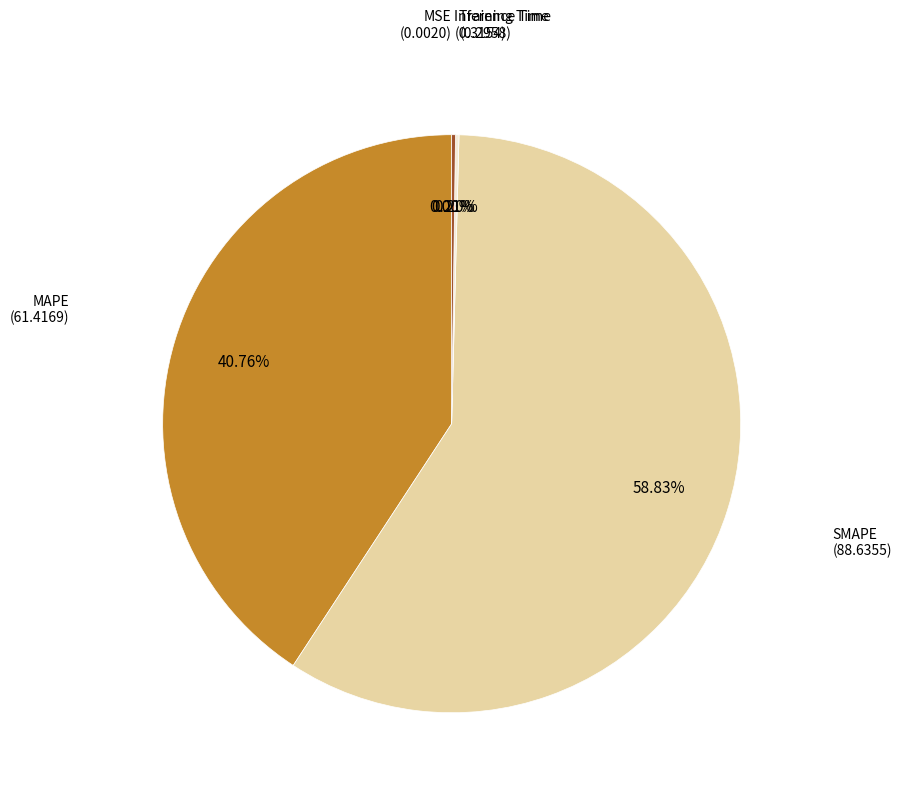

Is there any slice that represents more than half of the pie?

Yes